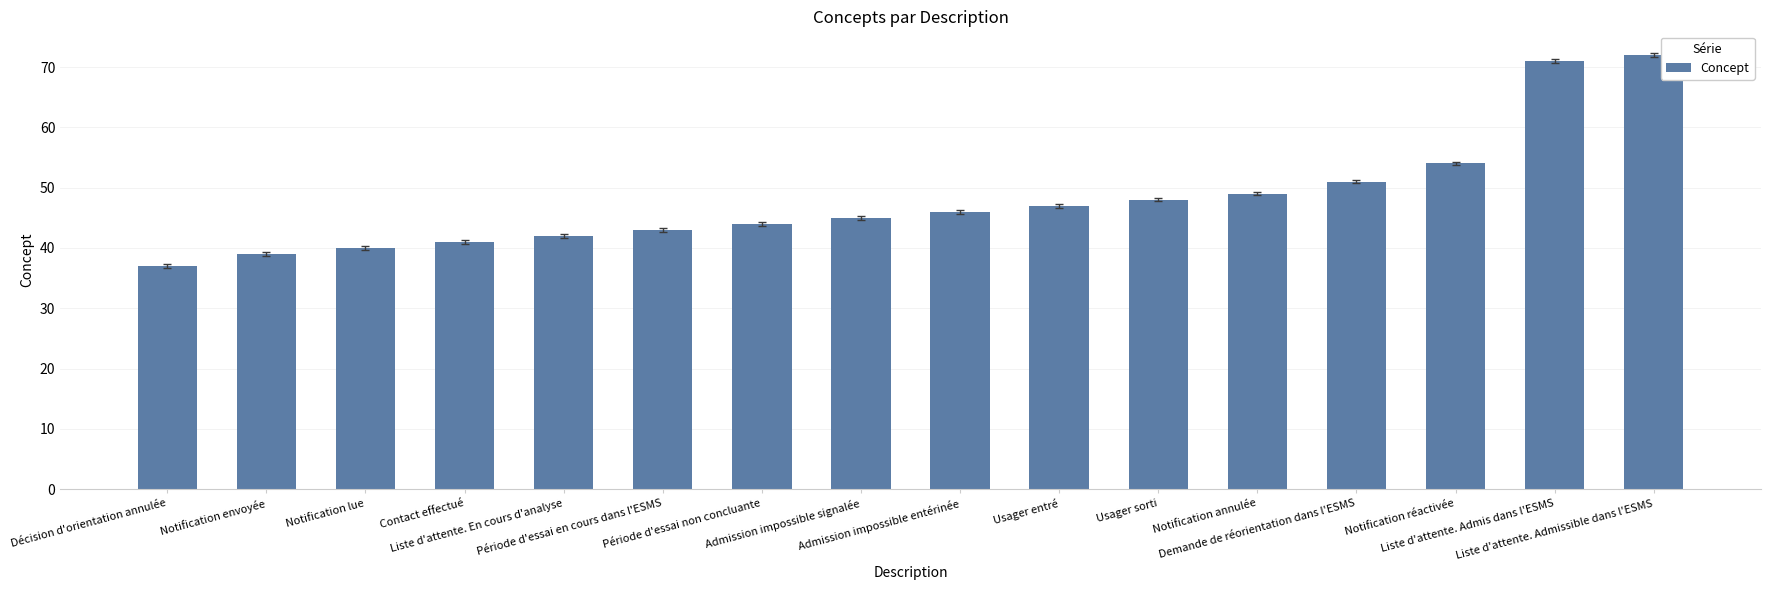

Approximately how many times larger is the value at Usager entré compared to Notification envoyée?

1.2